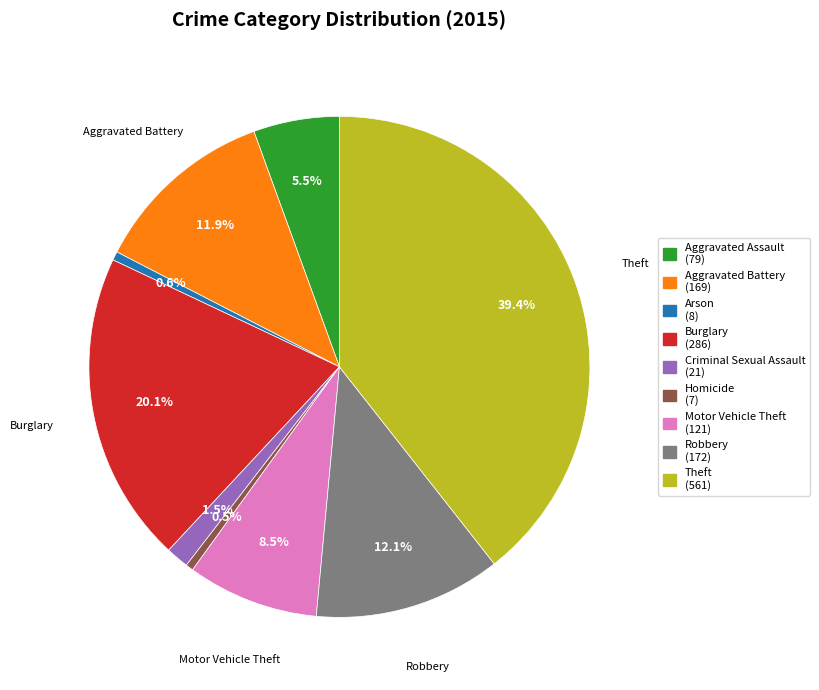

Between Motor Vehicle Theft and Arson, which is larger?

Motor Vehicle Theft